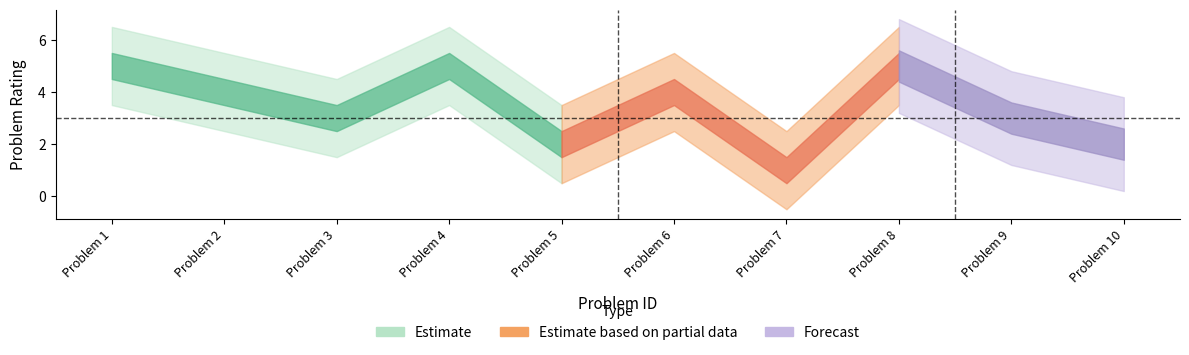

Does the chart have visible grid lines?

No